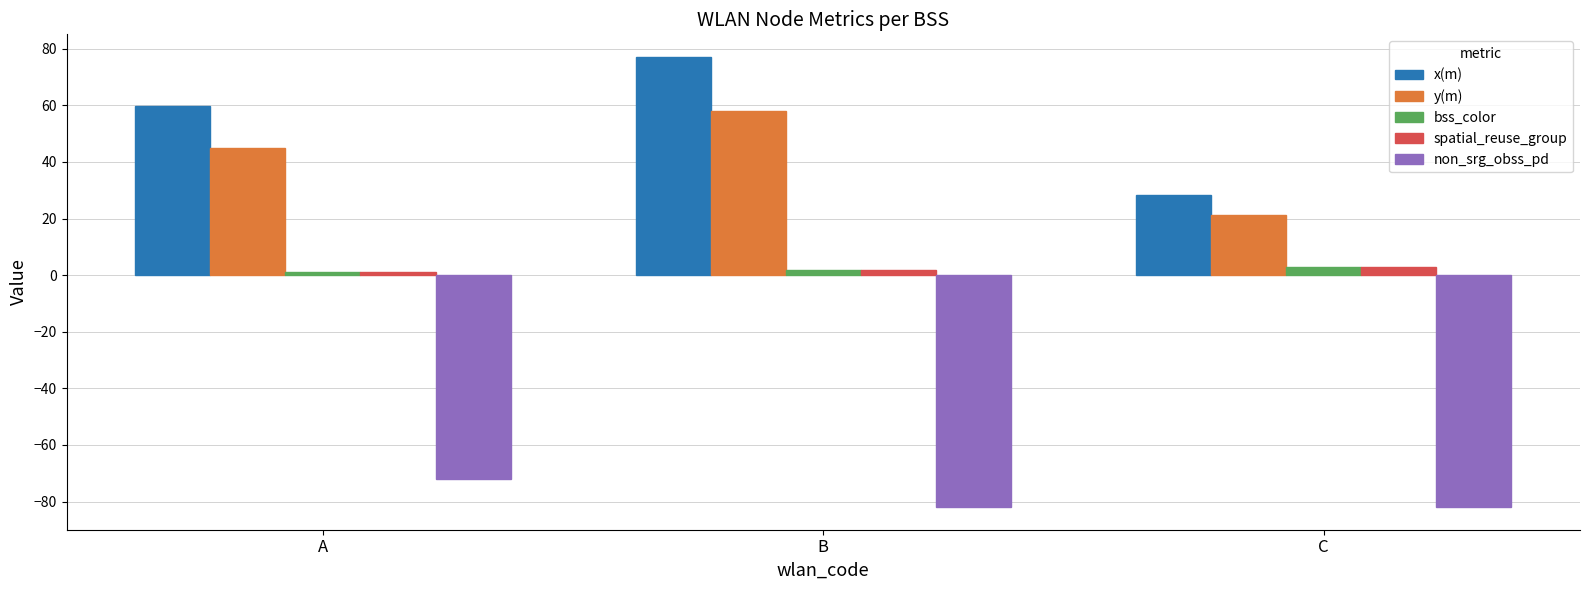

What is the highest value of the non_srg_obss_pd series?

-72.0